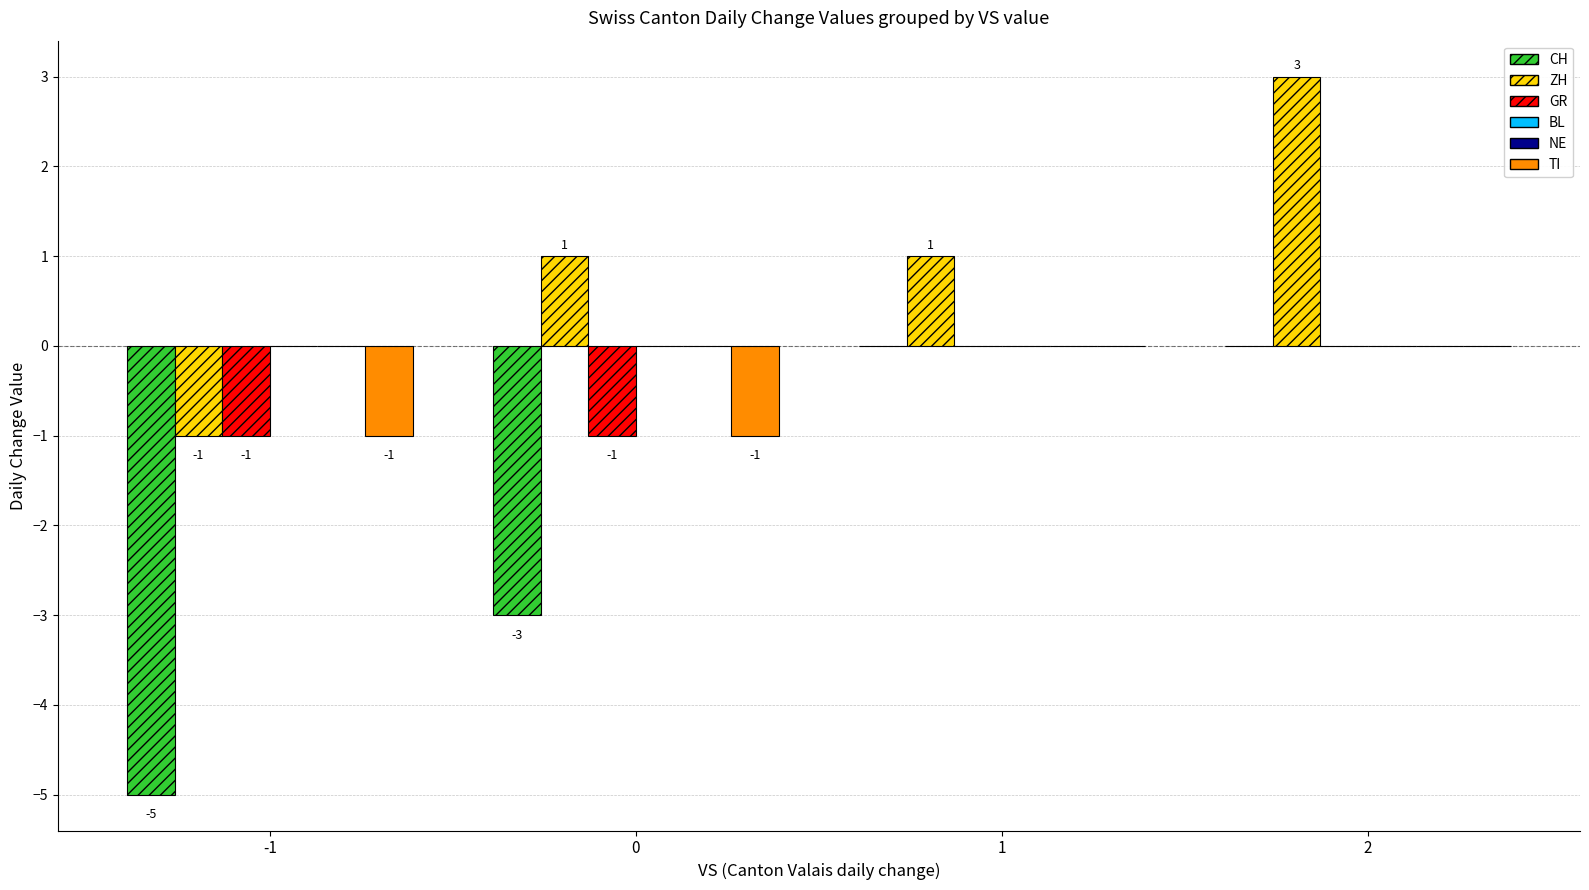

True or false: ZH has a value of 0 at 1.

False